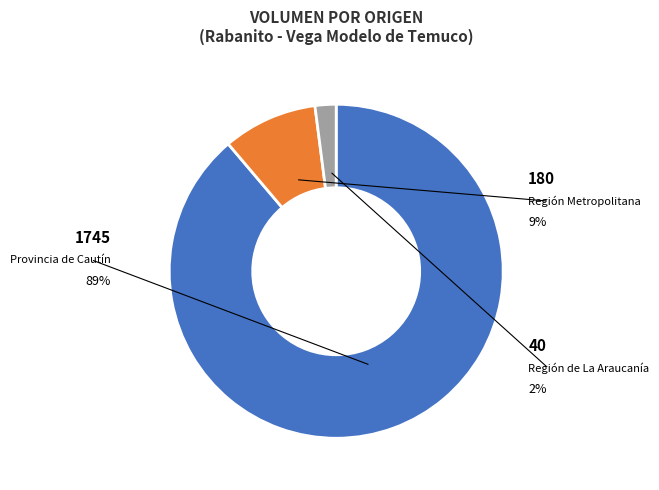

Does 24 account for over 50% of the chart?

No